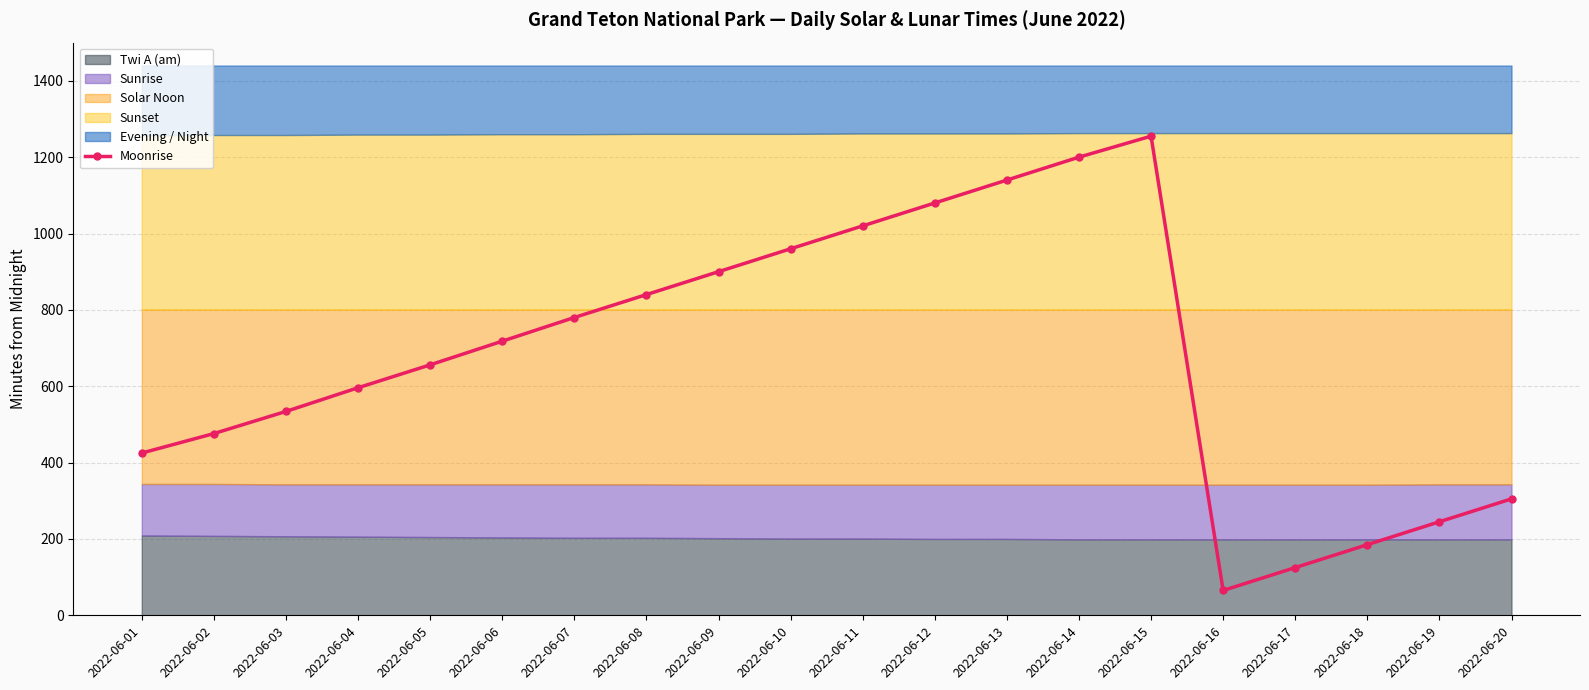

Where is the first local minimum?

2022-06-16